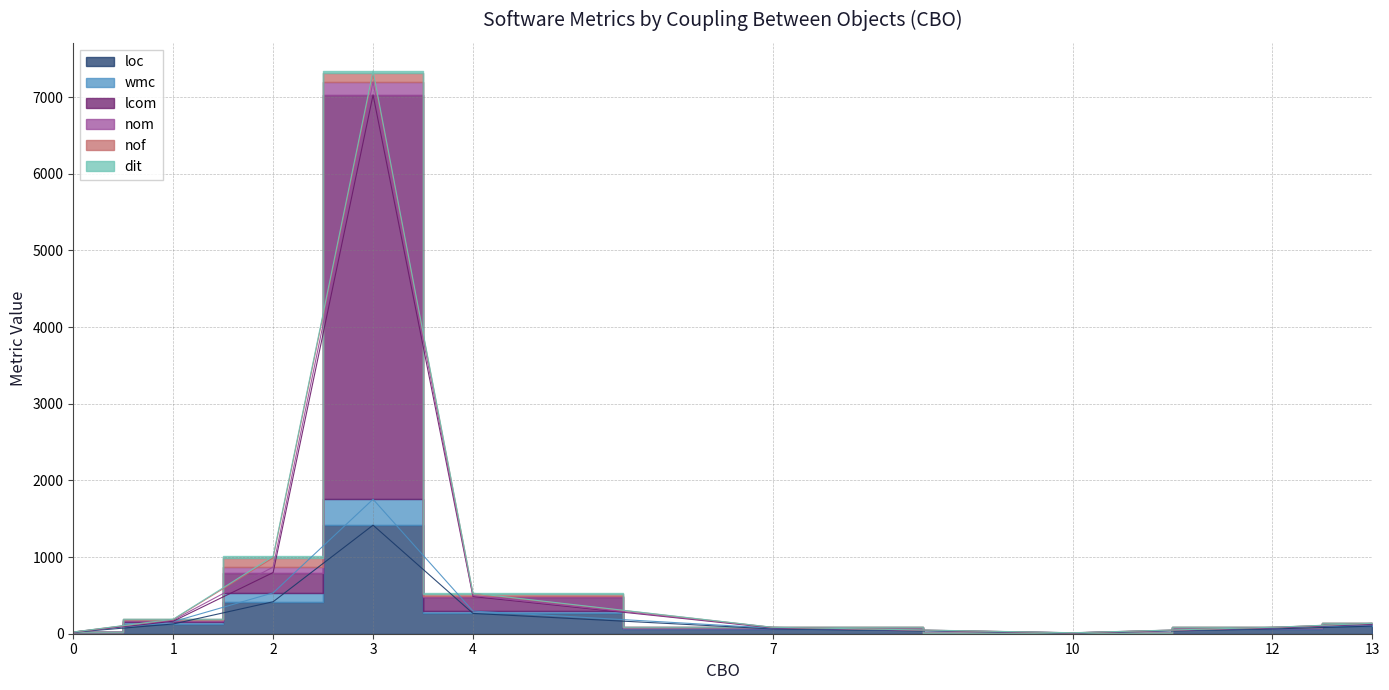

True or false: wmc and lcom intersect in this chart.

False